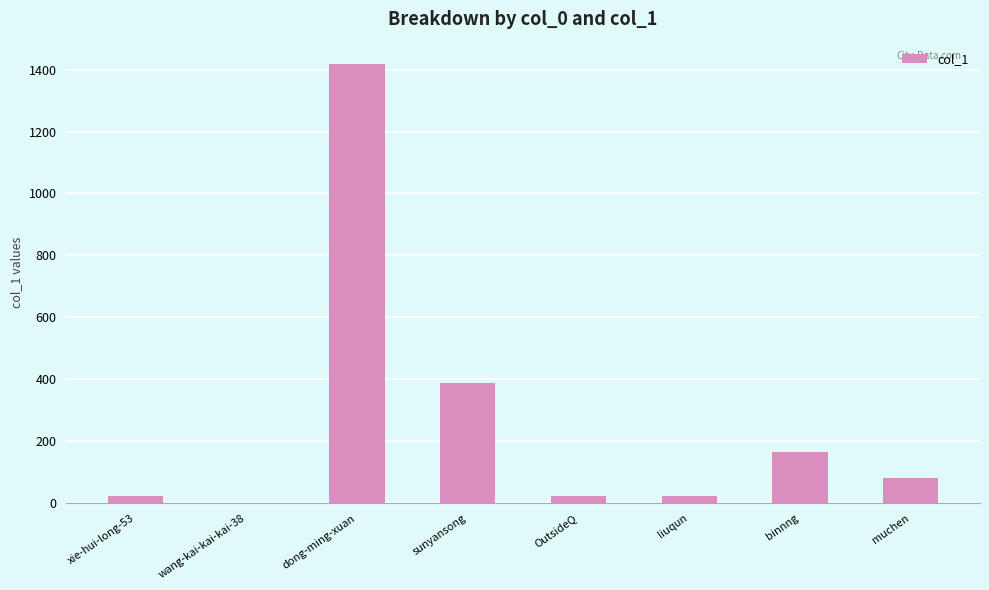

Where is the data nearest to the value 709?

sunyansong